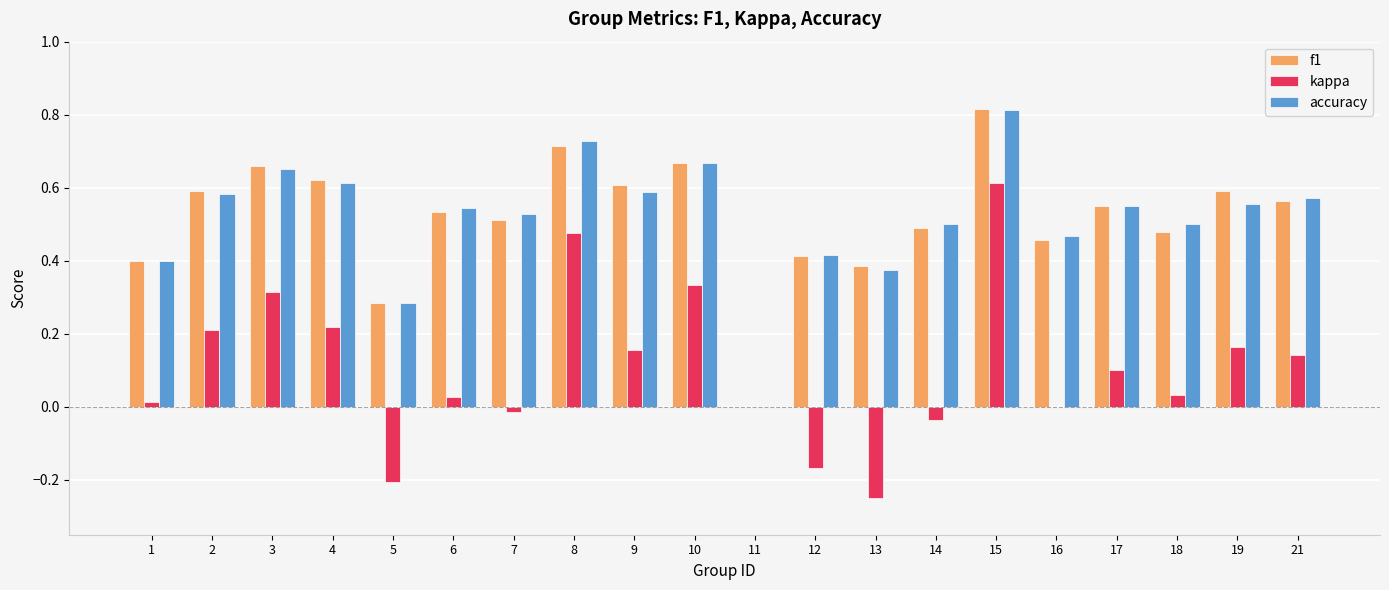

At which category is the sum across all series the highest?

15